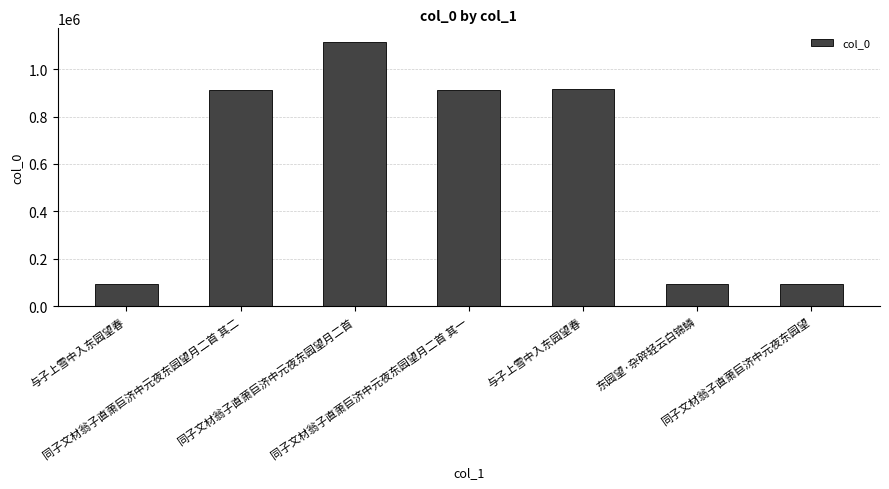

How many values are below 912261?

3